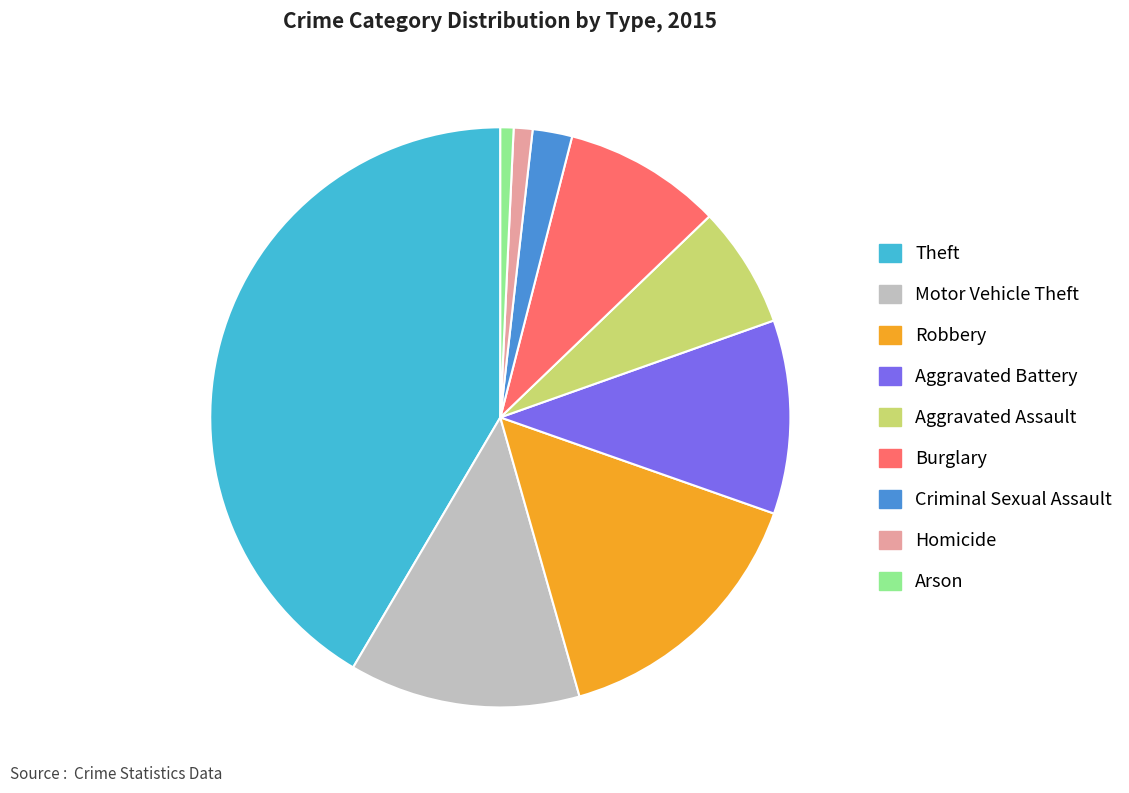

Combined, do Robbery and Theft account for over 50%?

Yes